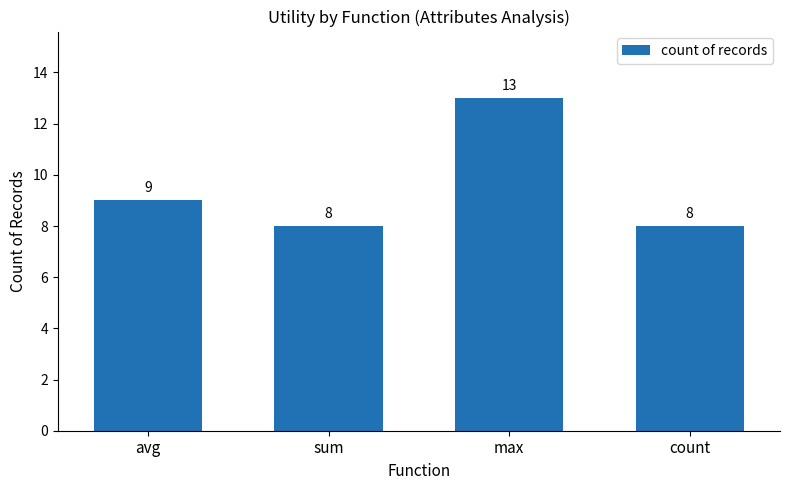

What is the ratio of the value at count to the value at sum?

1.0